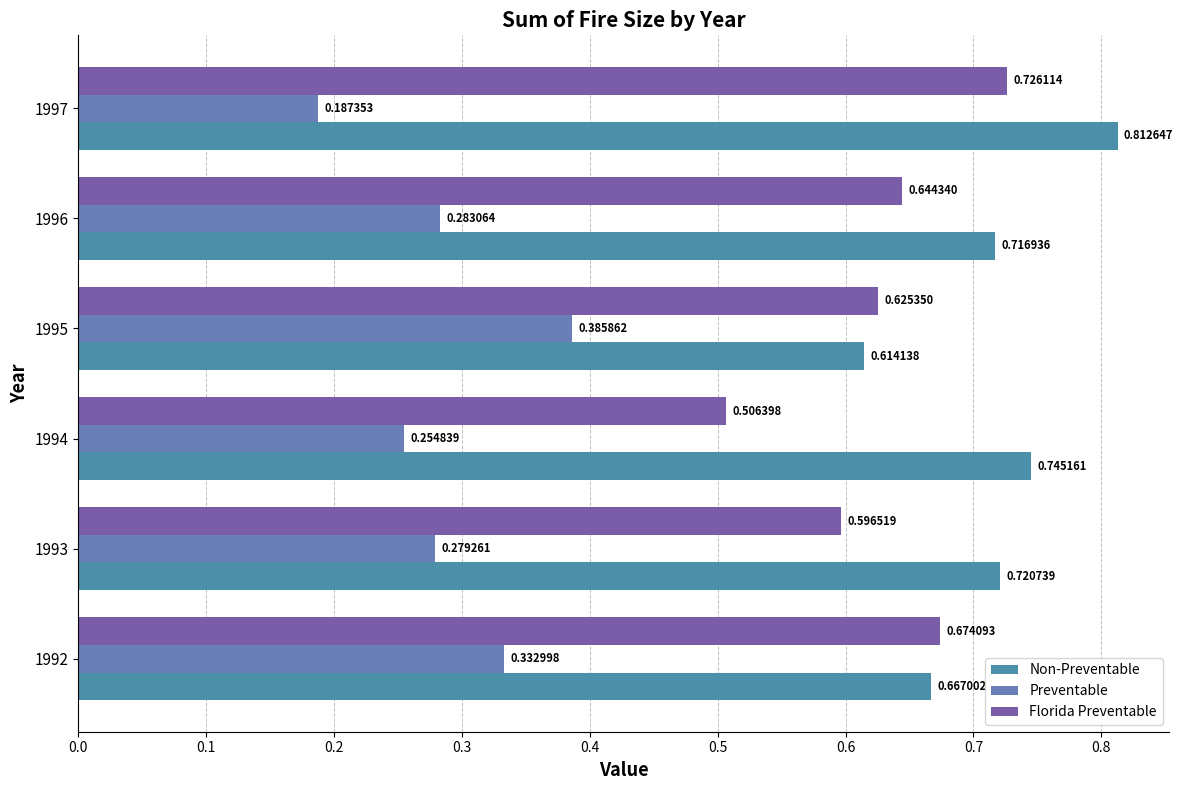

Count the number of categories in the chart.

6